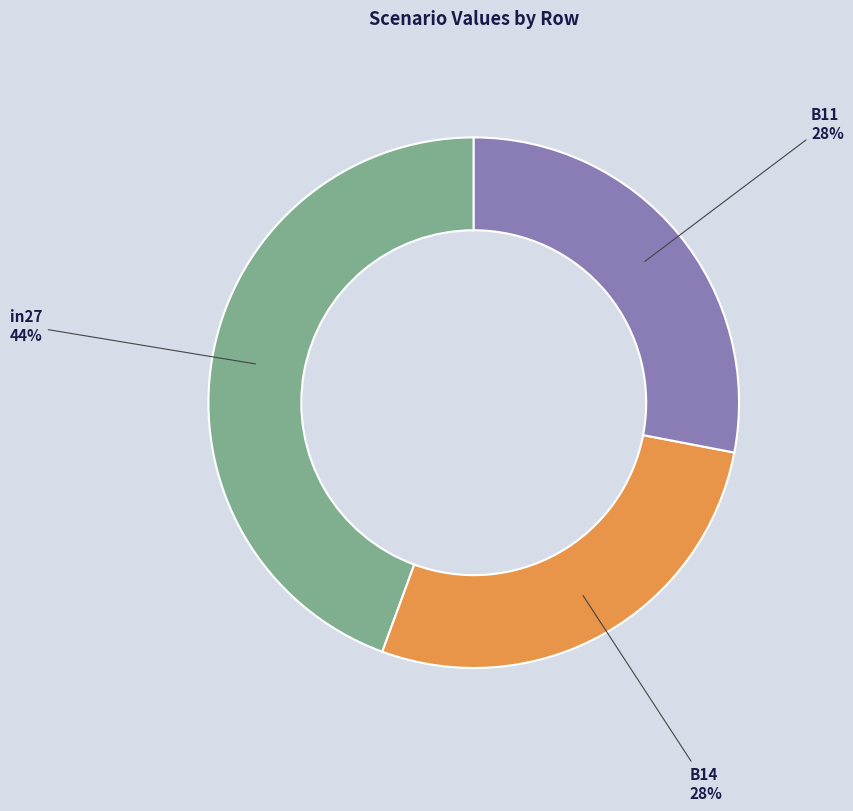

Does B11 account for over 50% of the chart?

No